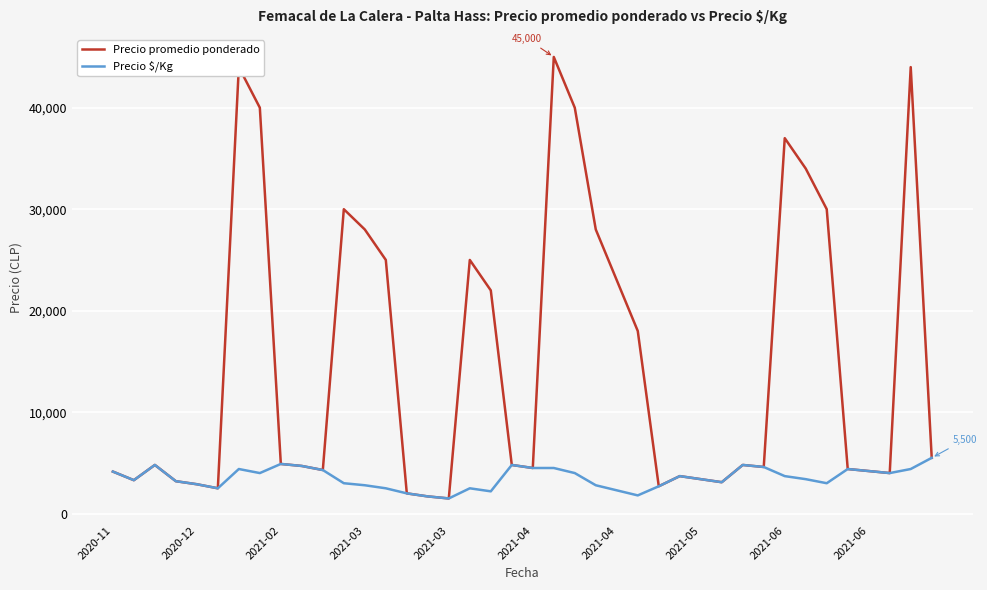

Which series has the largest range (max minus min)?

Precio promedio ponderado